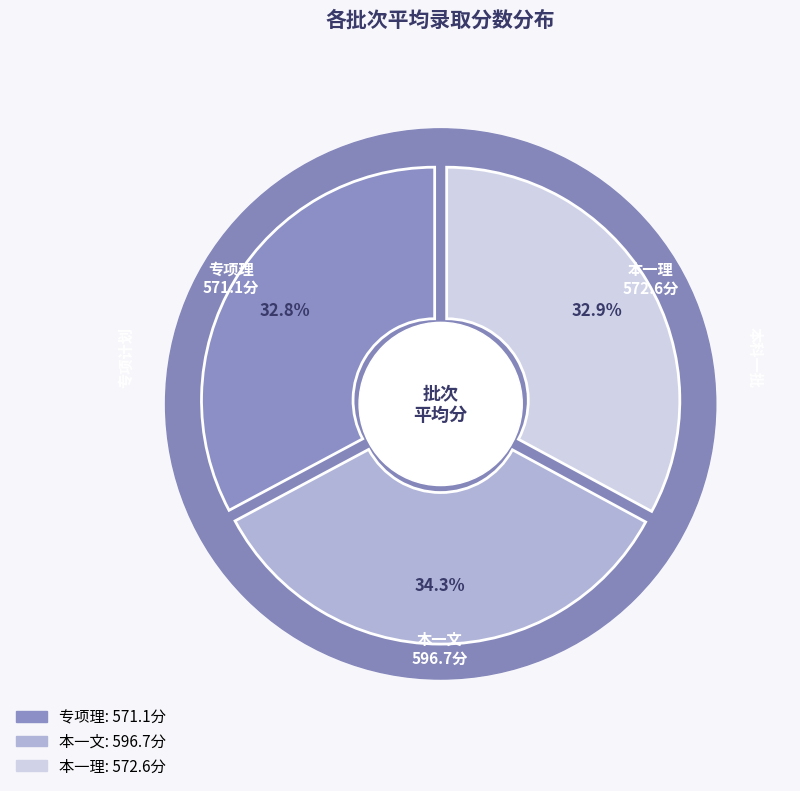

To the nearest percent, what is the combined percentage of 专项理 and 本一文?

67%